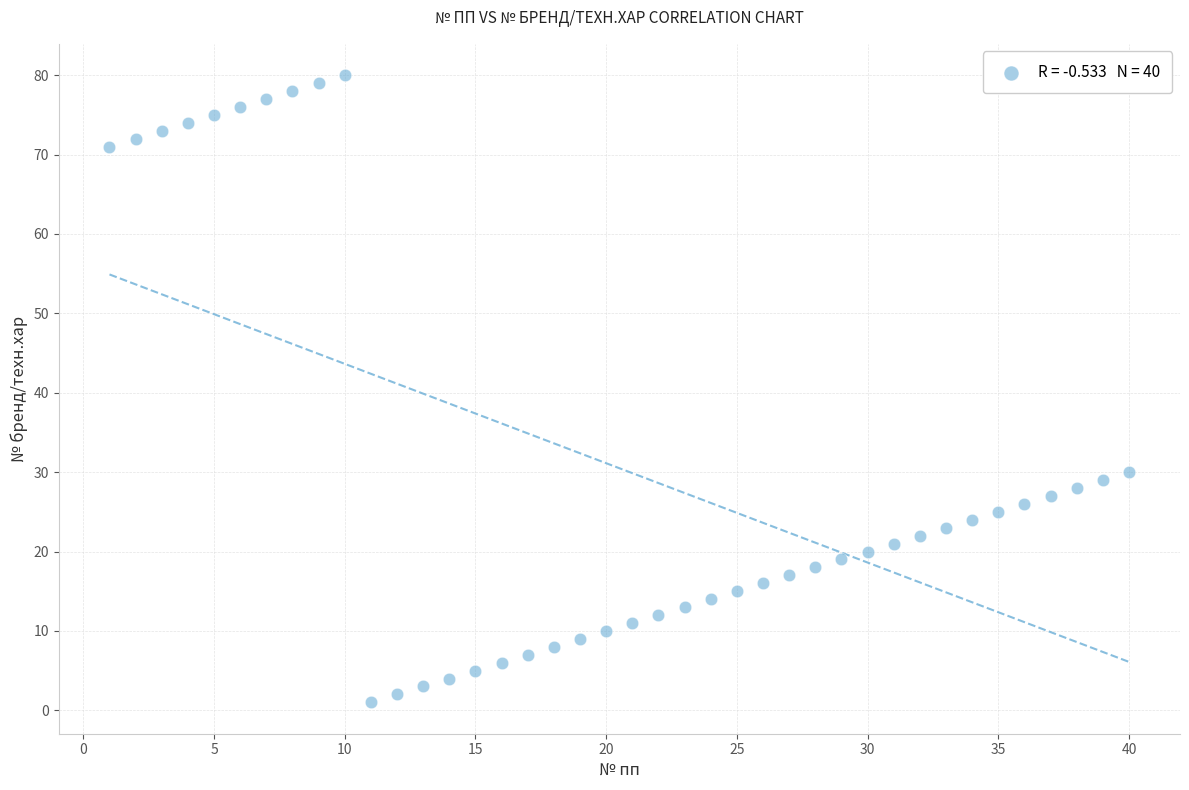

What Y value in the scatter plot is closest to 40?

30